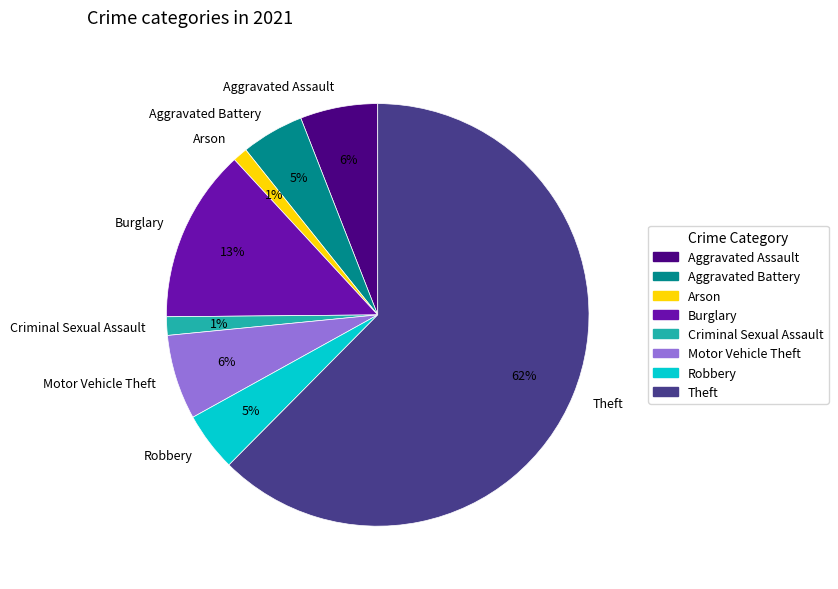

What percentage is the Aggravated Battery slice, to the nearest percent?

5%